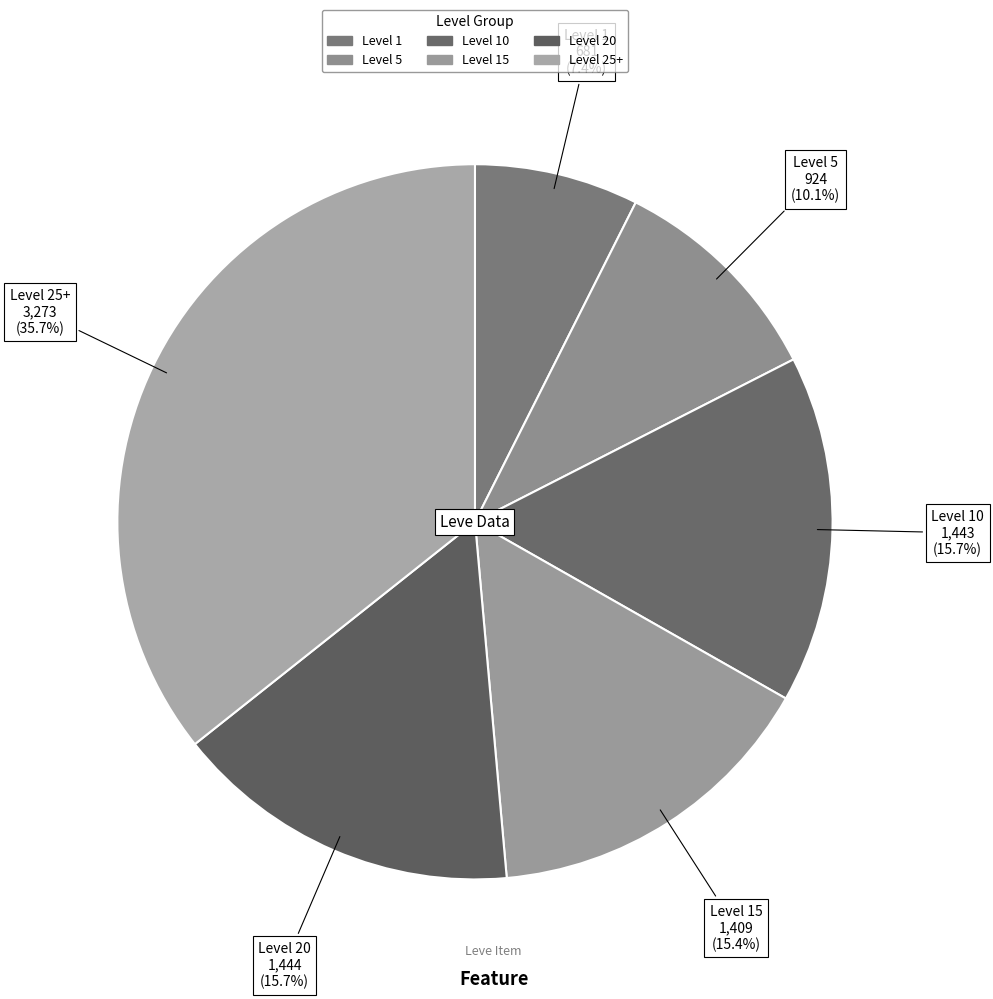

How many segments does this pie chart have?

6